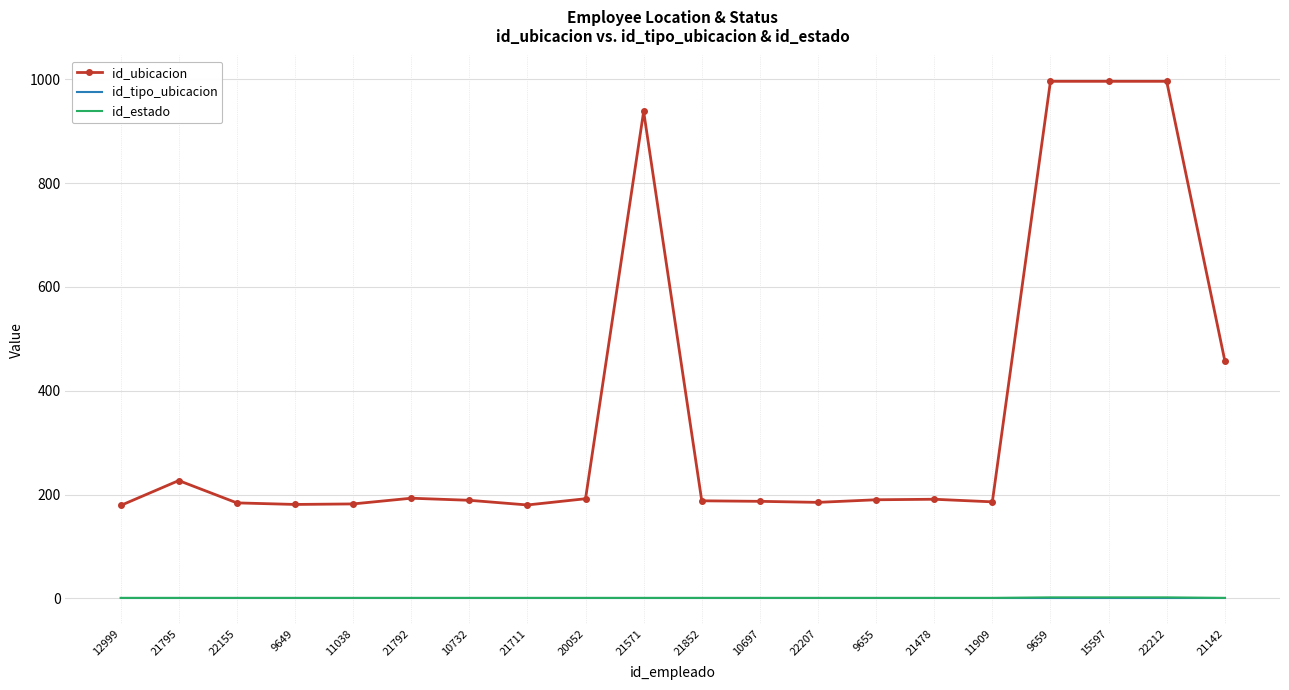

Which series has the widest spread of values?

id_ubicacion